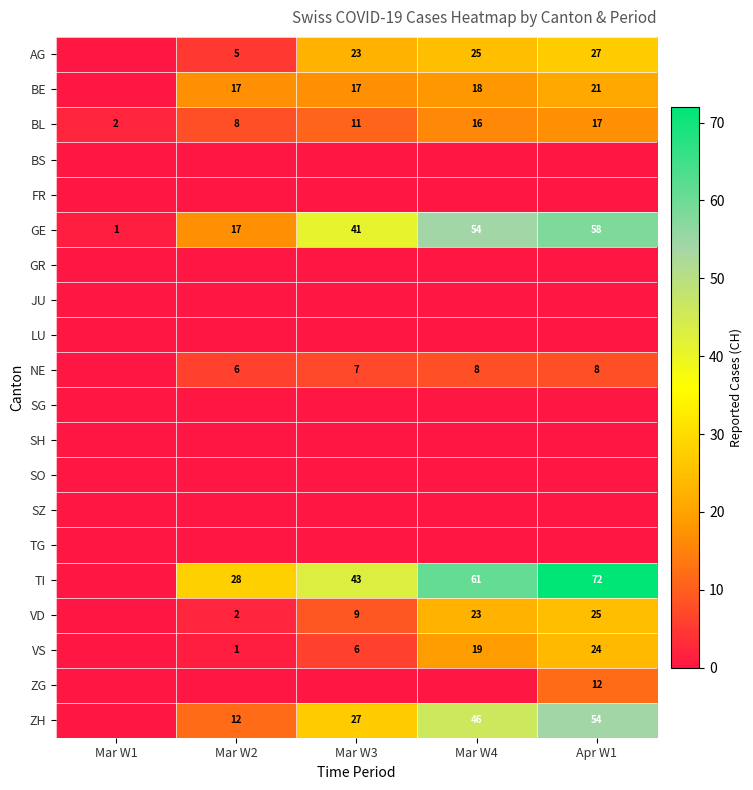

The value of VD at Apr W1 is 25. True or false?

True